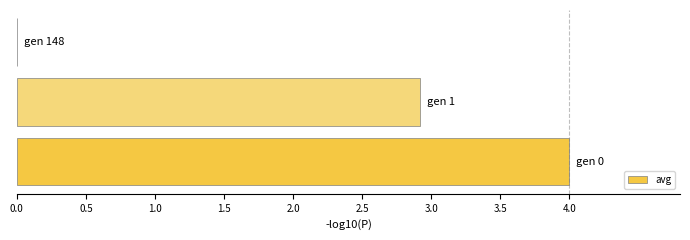

What is the sum of all values?

6.9